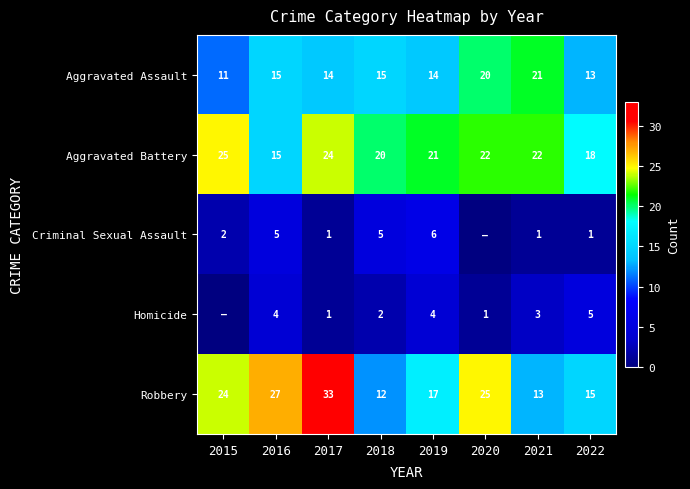

Between 2017 and 2019, which series saw the biggest shift?

Robbery